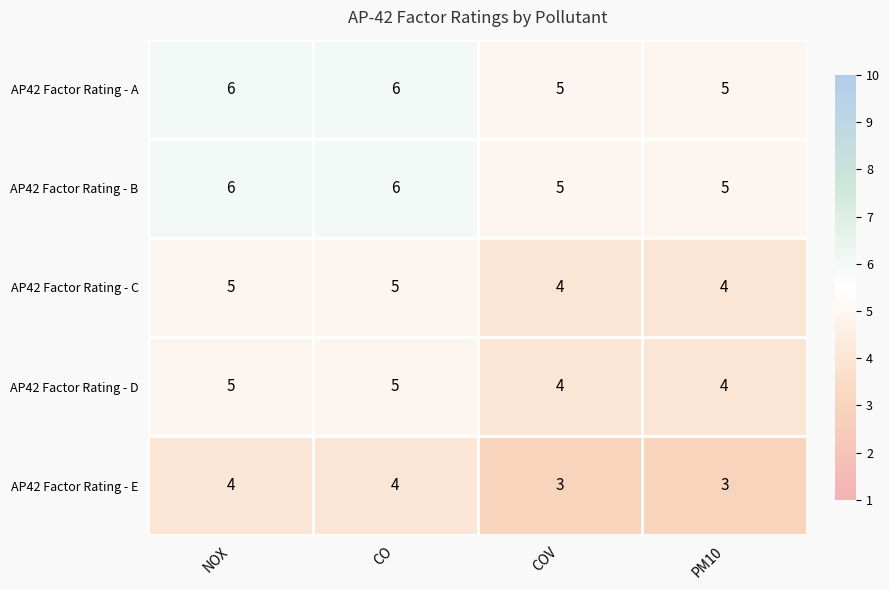

What is the sum of the AP42 Factor Rating - A values at NOX and CO?

12